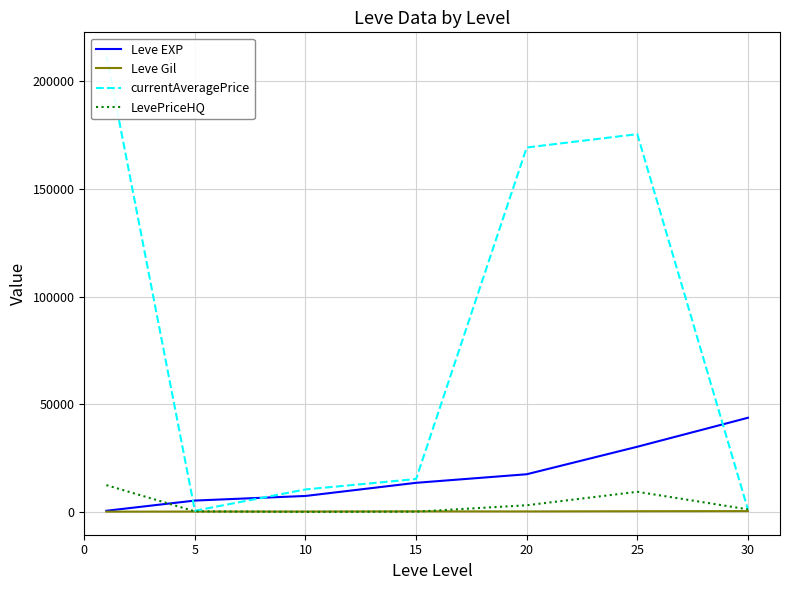

Which series has the largest total across all categories?

currentAveragePrice